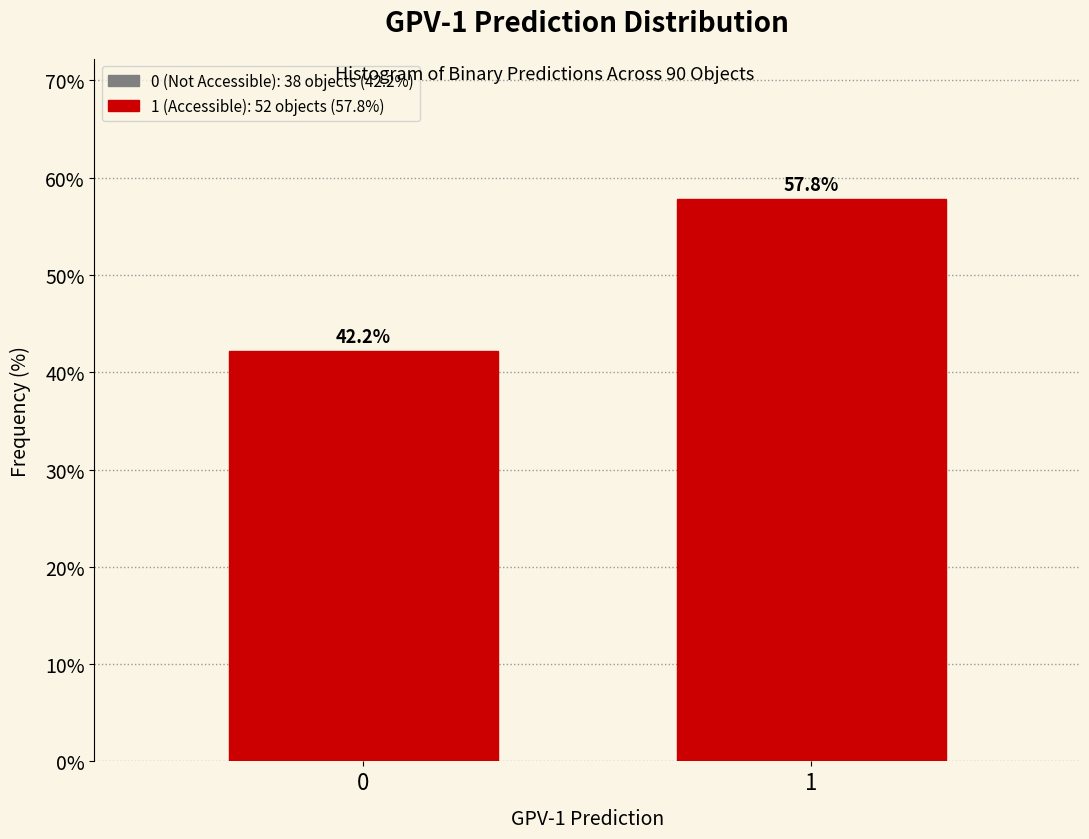

Reading left to right, what are all the values shown in this chart?

42.2	57.8